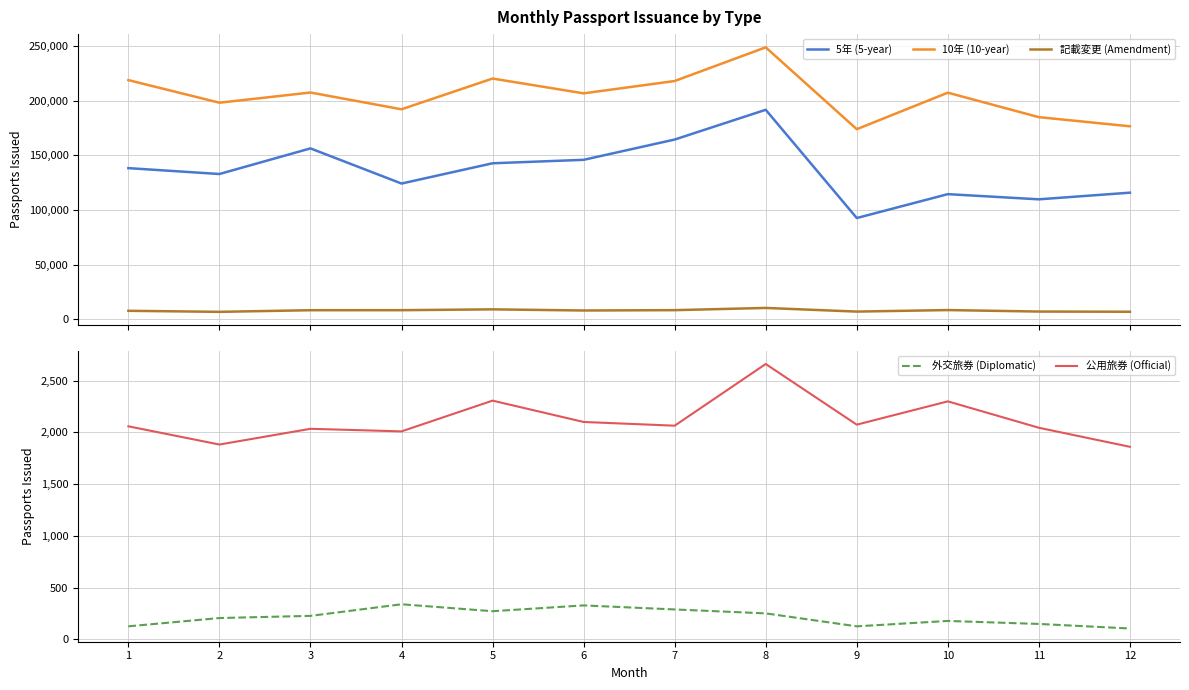

Reading left to right, list all the values displayed in this chart.

5年 (5-year): 1=138387	2=133008	3=156447	4=124290	5=142832	6=145990	7=164546	8=191779	9=92732	10=114587	11=109847	12=115937
10年 (10-year): 1=218943	2=198253	3=207573	4=192235	5=220368	6=206826	7=218101	8=248922	9=174020	10=207427	11=185033	12=176675
記載変更 (Amendment): 1=7839	2=6887	3=8376	4=8407	5=9168	6=8119	7=8434	8=10457	9=7117	10=8513	11=7156	12=6976
外交旅券 (Diplomatic): 1=127	2=207	3=228	4=340	5=273	6=329	7=290	8=252	9=127	10=179	11=150	12=106
公用旅券 (Official): 1=2059	2=1883	3=2035	4=2010	5=2307	6=2101	7=2065	8=2661	9=2075	10=2300	11=2045	12=1861